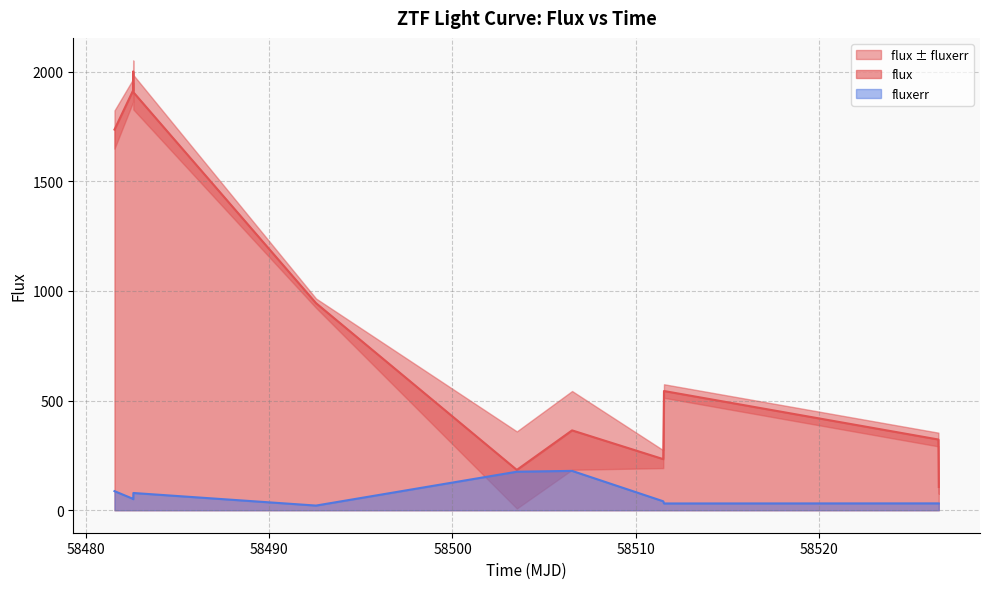

What is the maximum value for flux?

2001.2